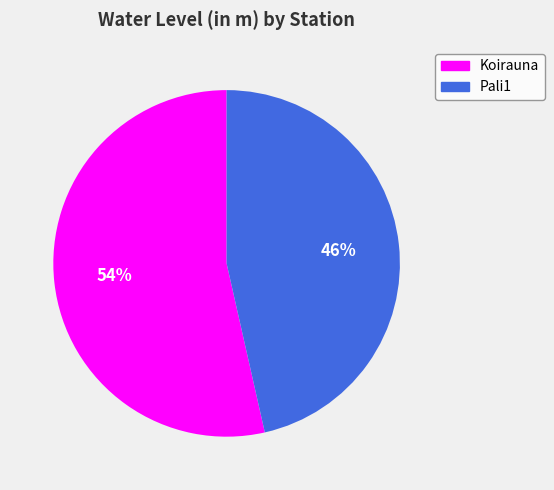

Is there a majority slice in this chart?

Yes